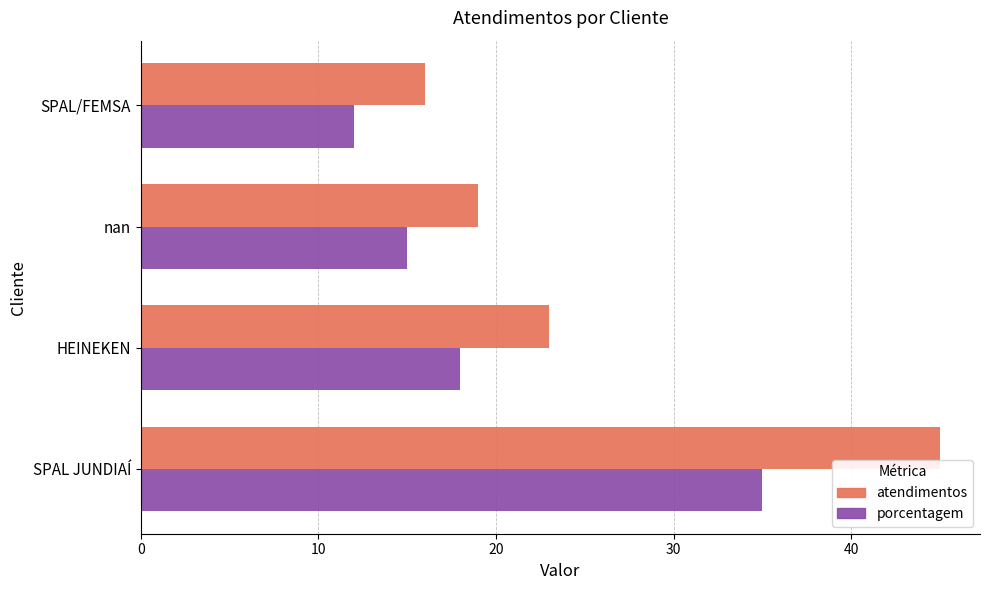

What is the sum of all atendimentos values?

103